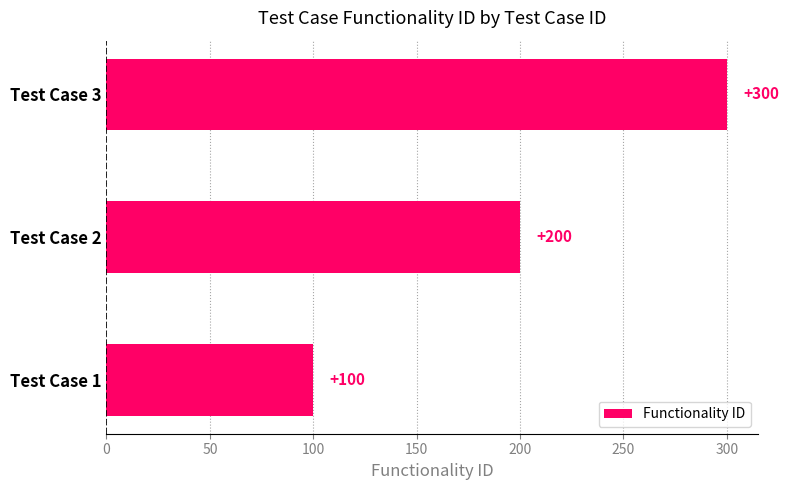

List the labels in order of value, largest first.

Test Case 3, Test Case 2, Test Case 1